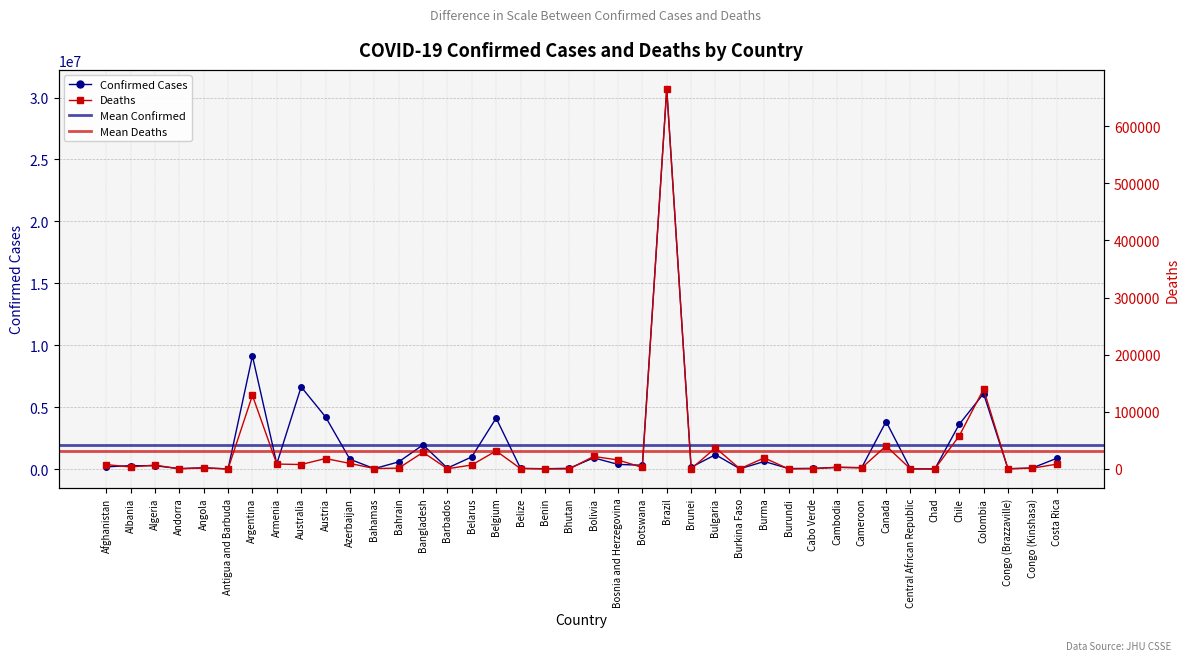

Count the number of data series in this chart.

2